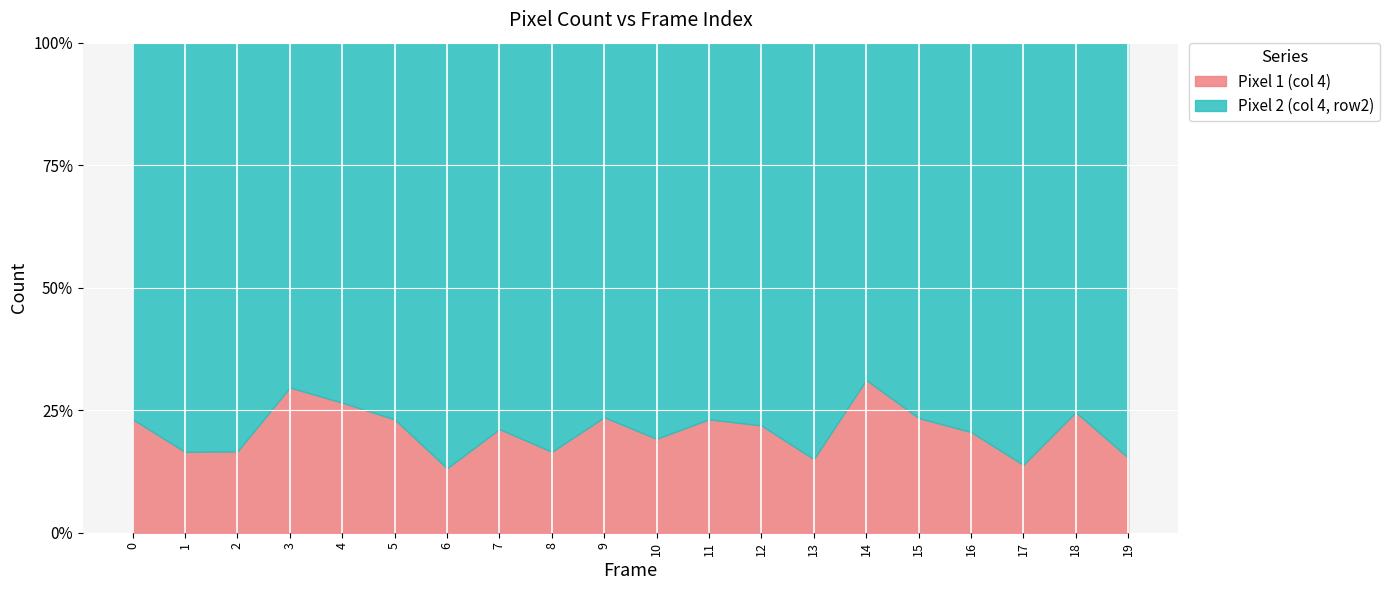

What are all the series names shown in the legend?

Pixel 1 (col 4), Pixel 2 (col 4, row2)